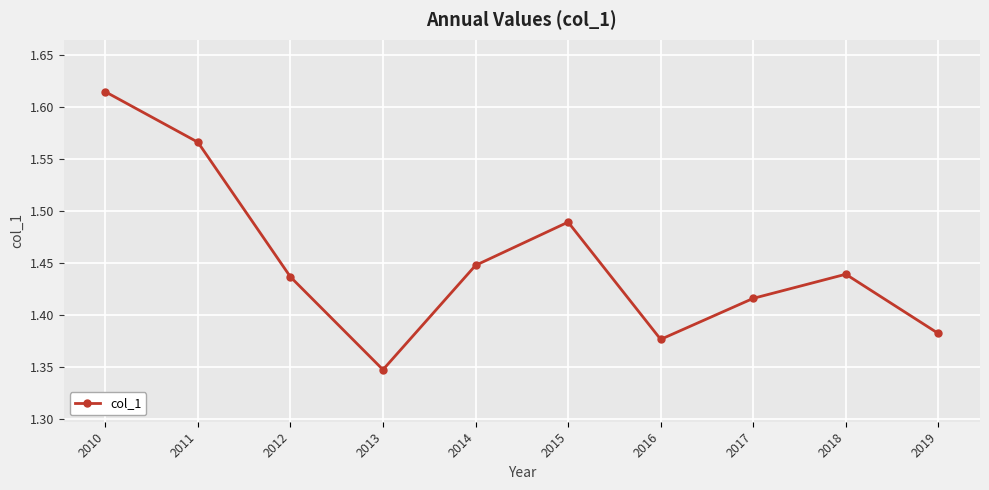

Which label corresponds to the largest value in the chart?

2010